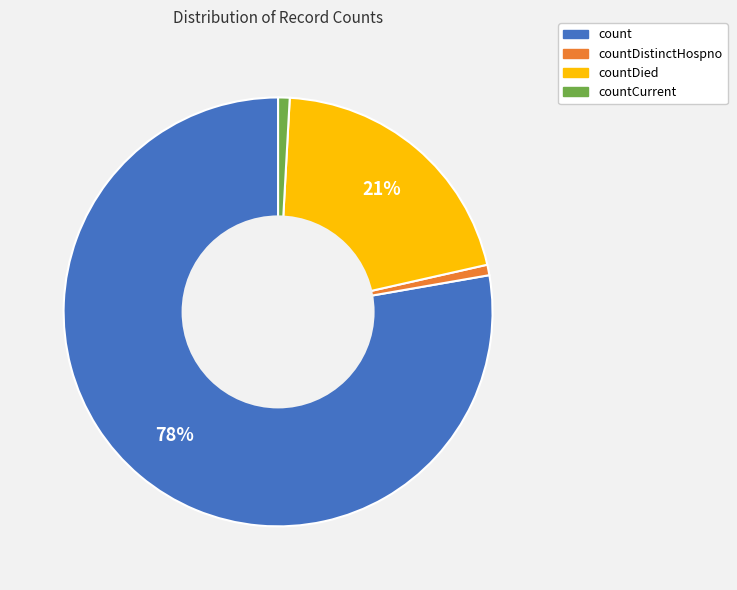

Does any single category account for the majority?

Yes